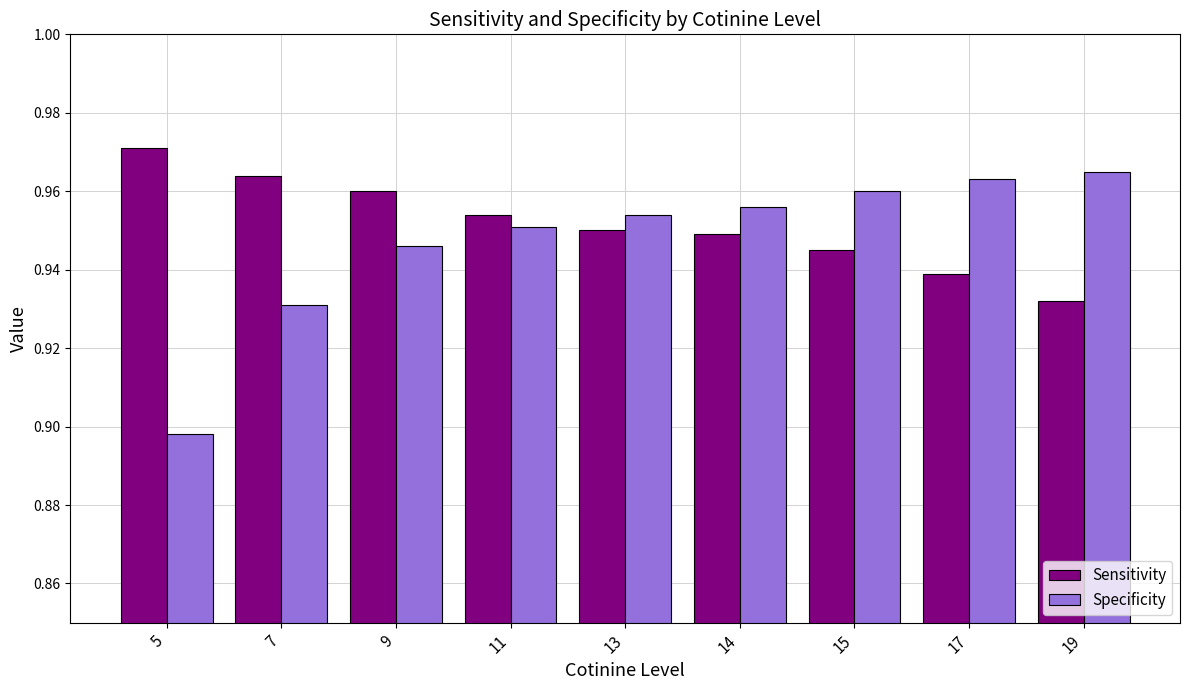

At 14, list the series in order from smallest to largest.

Sensitivity, Specificity